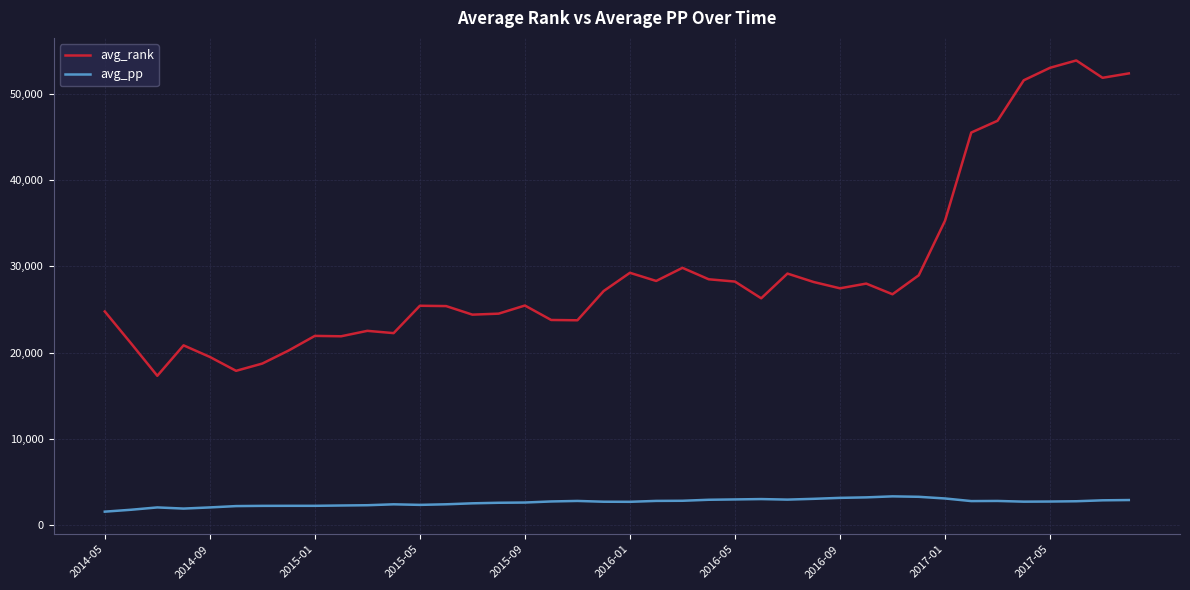

List the series in order of their overall mean, lowest first.

avg_pp, avg_rank